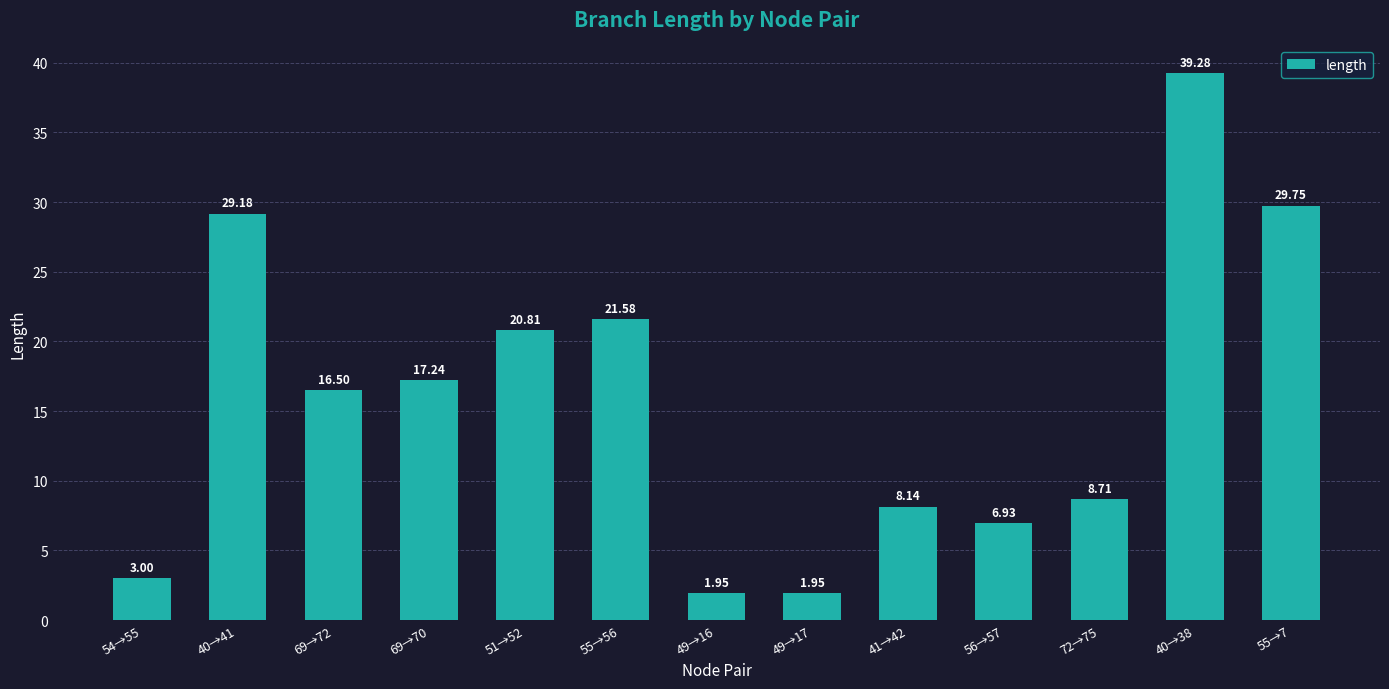

Does the chart contain stacked bars?

No